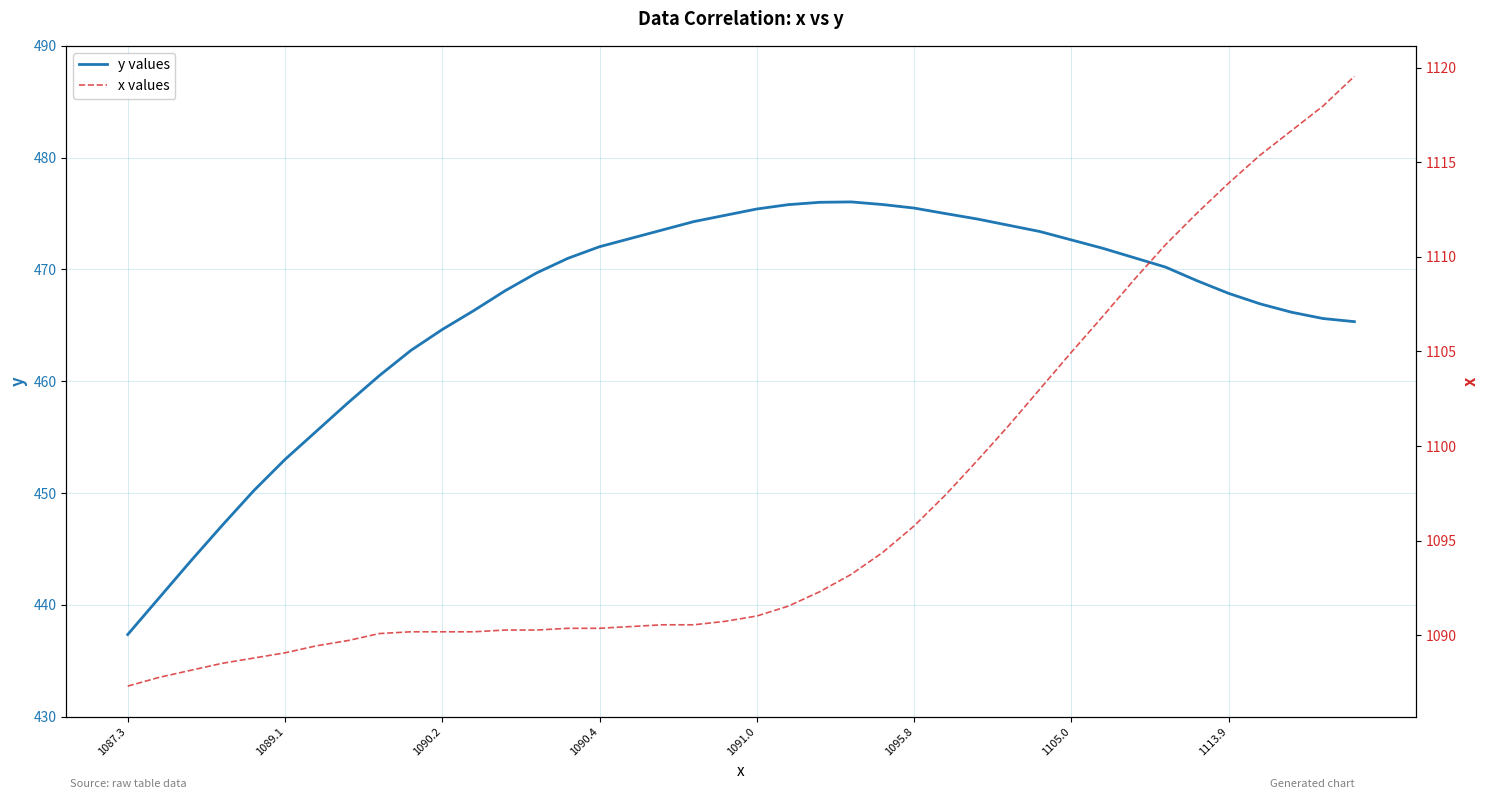

Reading left to right, transcribe all the data shown in this chart.

y values: 437.3	440.6	443.9	447.1	450.2	453.0	455.5	458.1	460.5	462.8	464.6	466.3	468.1	469.7	471.0	472.0	472.8	473.5	474.3	474.8	475.4	475.8	476.0	476.0	475.8	475.5	475.0	474.5	474.0	473.4	472.6	471.9	471.0	470.2	469.0	467.9	466.9	466.2	465.6	465.3
x values: 1087.3	1087.8	1088.1	1088.5	1088.8	1089.1	1089.4	1089.7	1090.1	1090.2	1090.2	1090.2	1090.3	1090.3	1090.4	1090.4	1090.5	1090.6	1090.6	1090.7	1091.0	1091.5	1092.3	1093.2	1094.4	1095.8	1097.4	1099.2	1101.1	1103.0	1105.0	1106.9	1108.8	1110.6	1112.3	1113.9	1115.4	1116.7	1118.0	1119.5